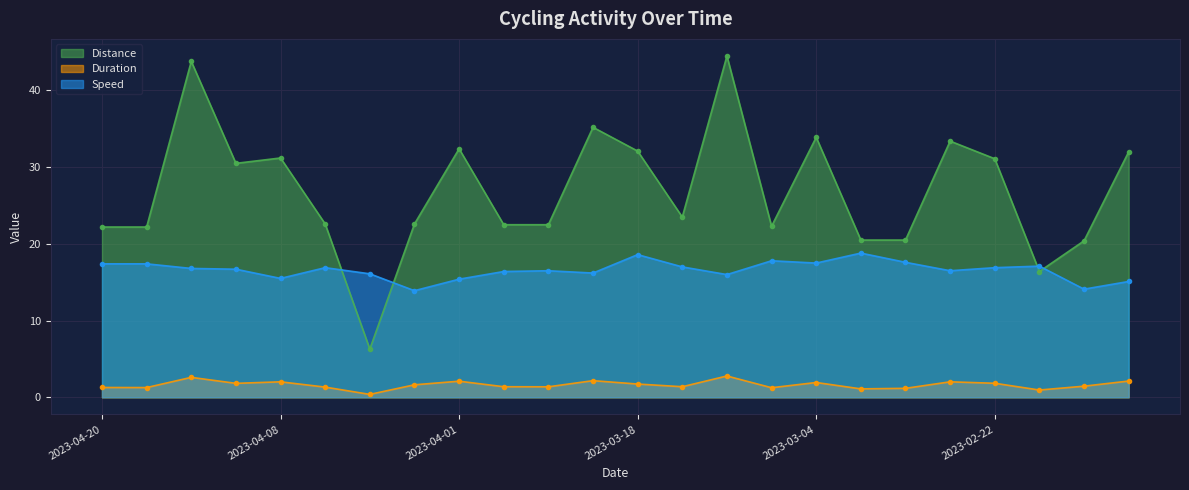

At which category does the chart reach its minimum across all series?

2023-04-04